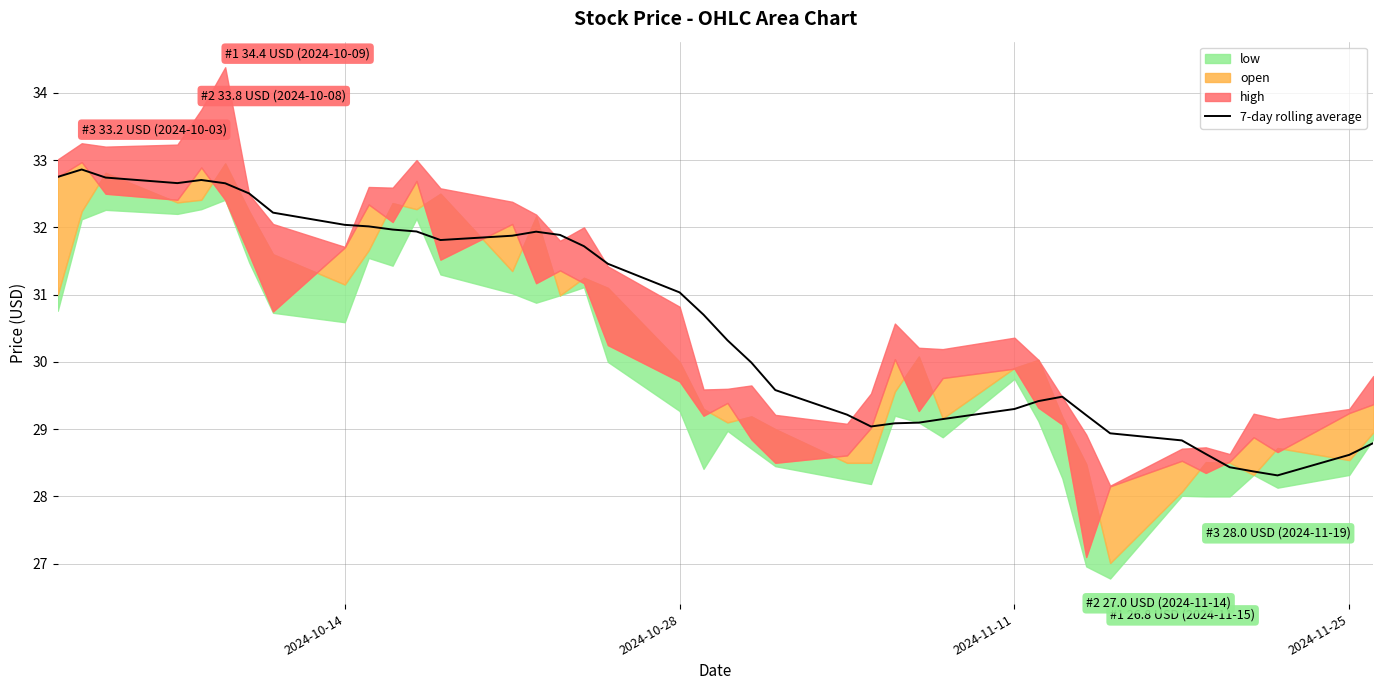

Is it true that 7-day rolling average equals 12.2 at 2024-11-11?

False